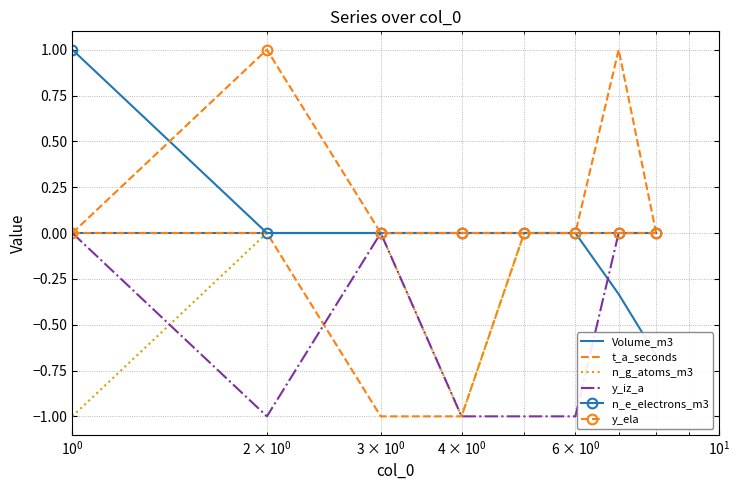

True or false: y_iz_a has more than 2 interior local peaks.

False